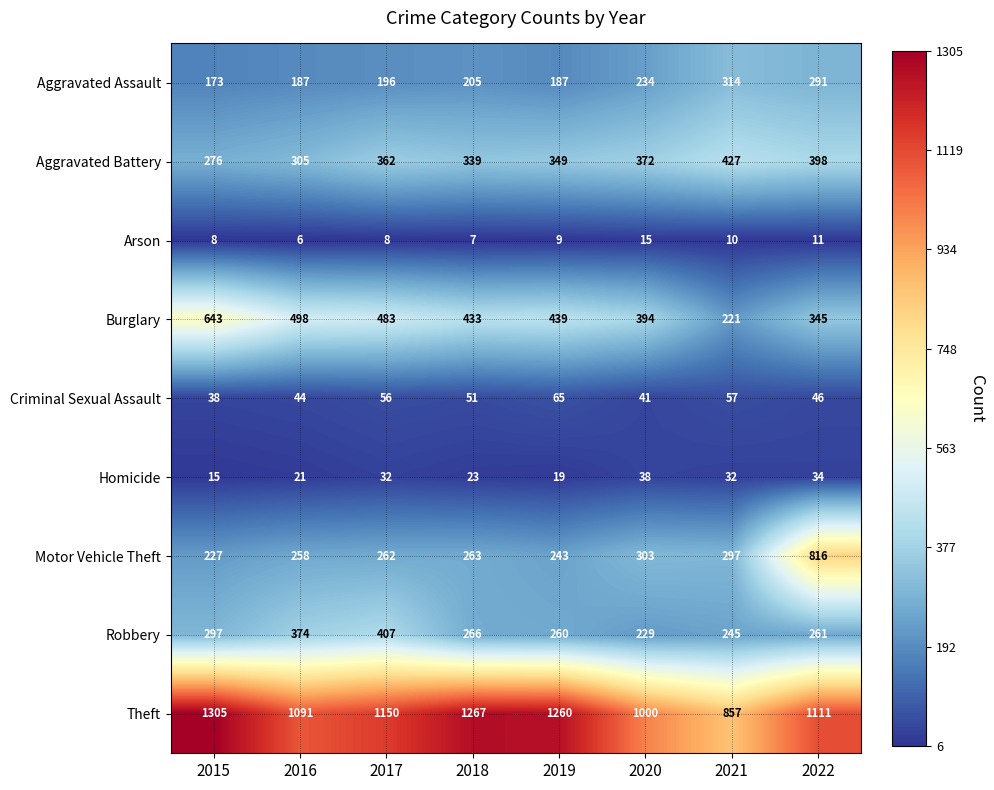

What is the greatest value displayed?

1305